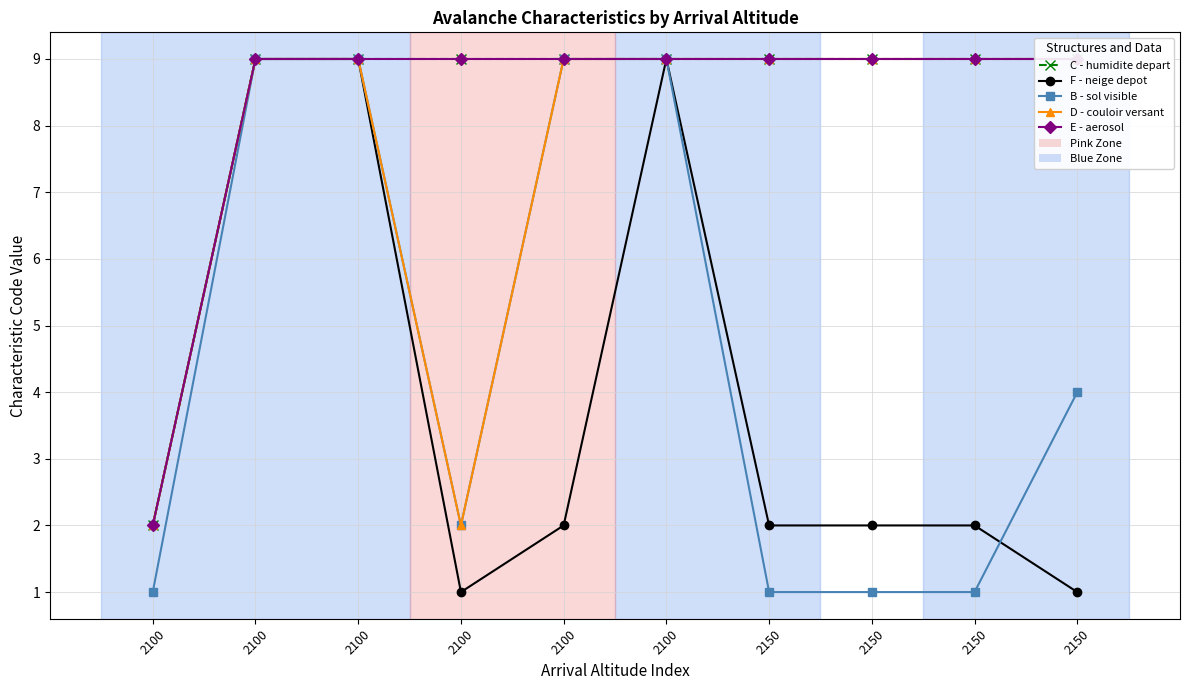

What is the value of the E - aerosol point at the 2nd from the left?

2